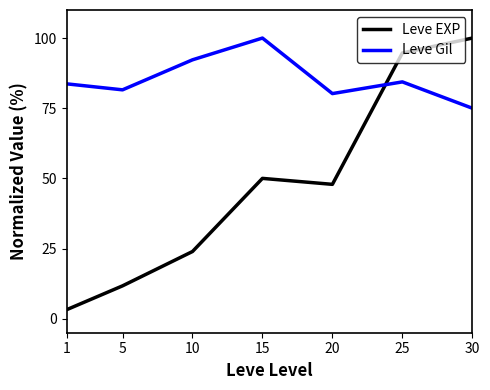

At which category is the sum across all series the highest?

25